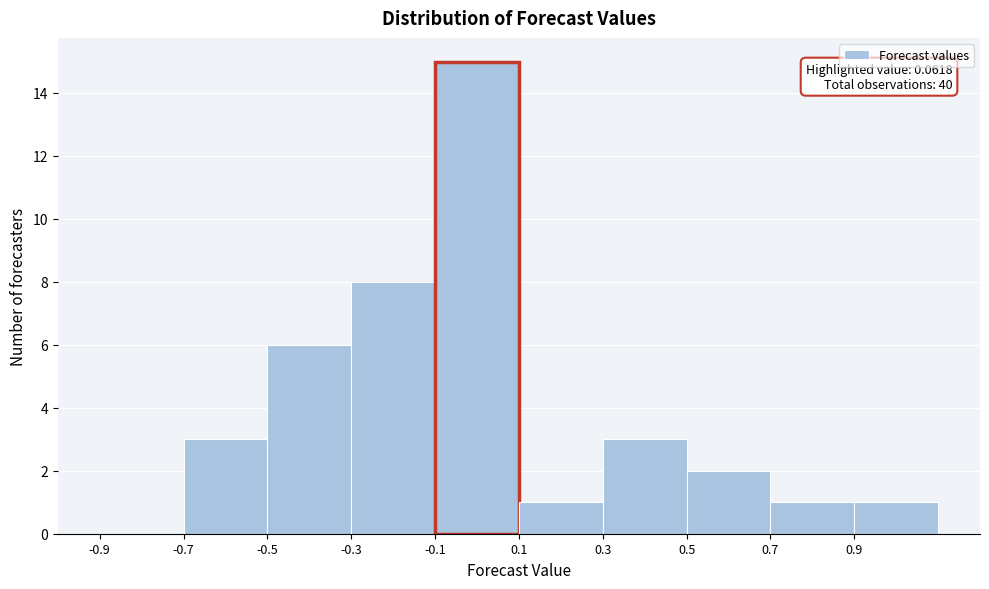

Which range on the x-axis has the tallest bar?

-0.1 to 0.1